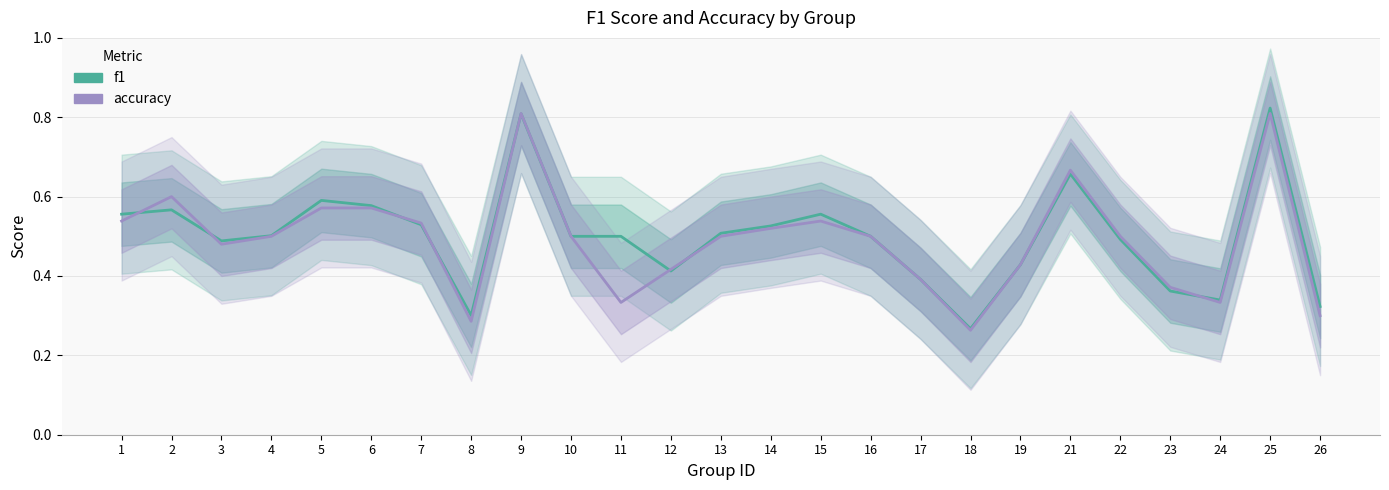

At 12, list the series in order from smallest to largest.

f1, accuracy